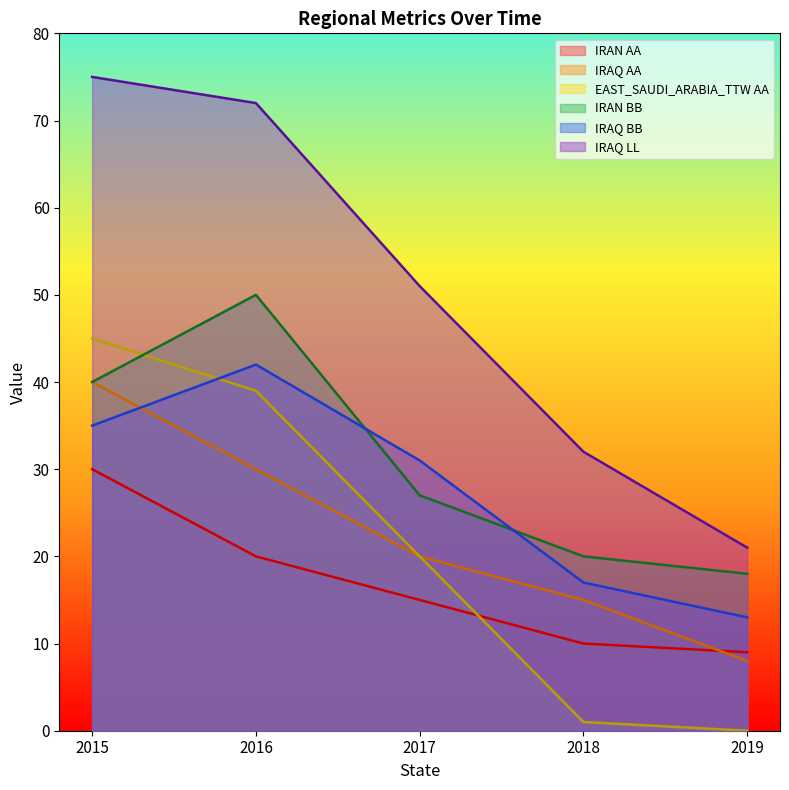

Rank the series at 2019 from highest to lowest value.

IRAQ LL, IRAN BB, IRAQ BB, IRAN AA, IRAQ AA, EAST_SAUDI_ARABIA_TTW AA